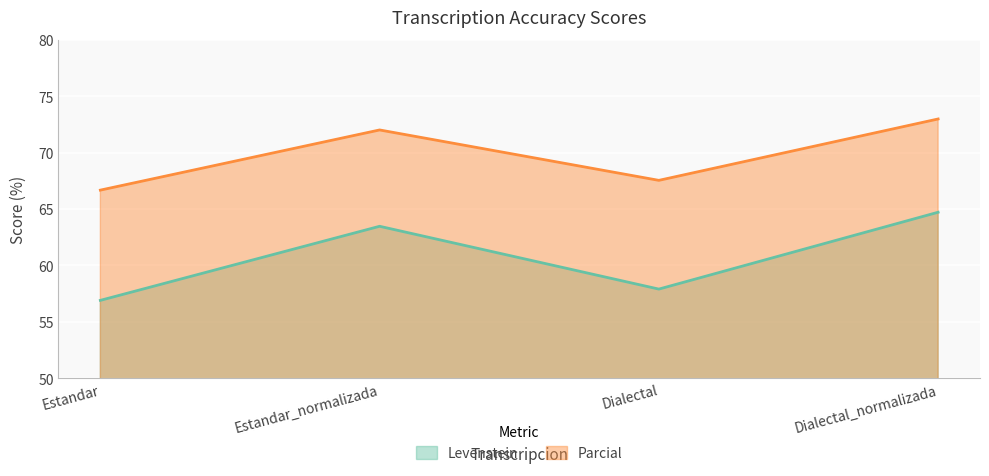

List the series in order of their peak value, lowest first.

Levenstein, Parcial